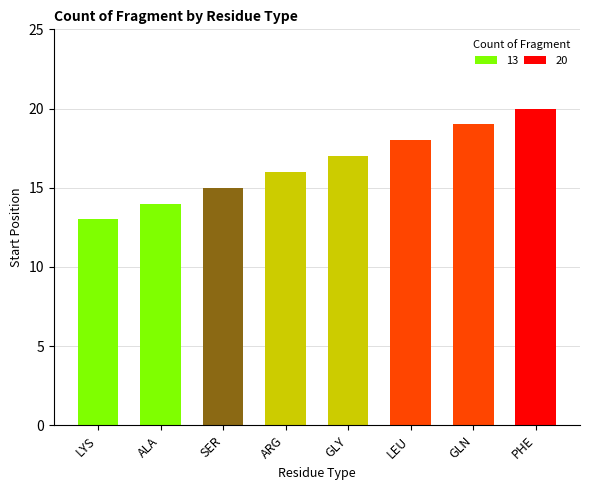

What is the label of the 5th bar from the right?

ARG